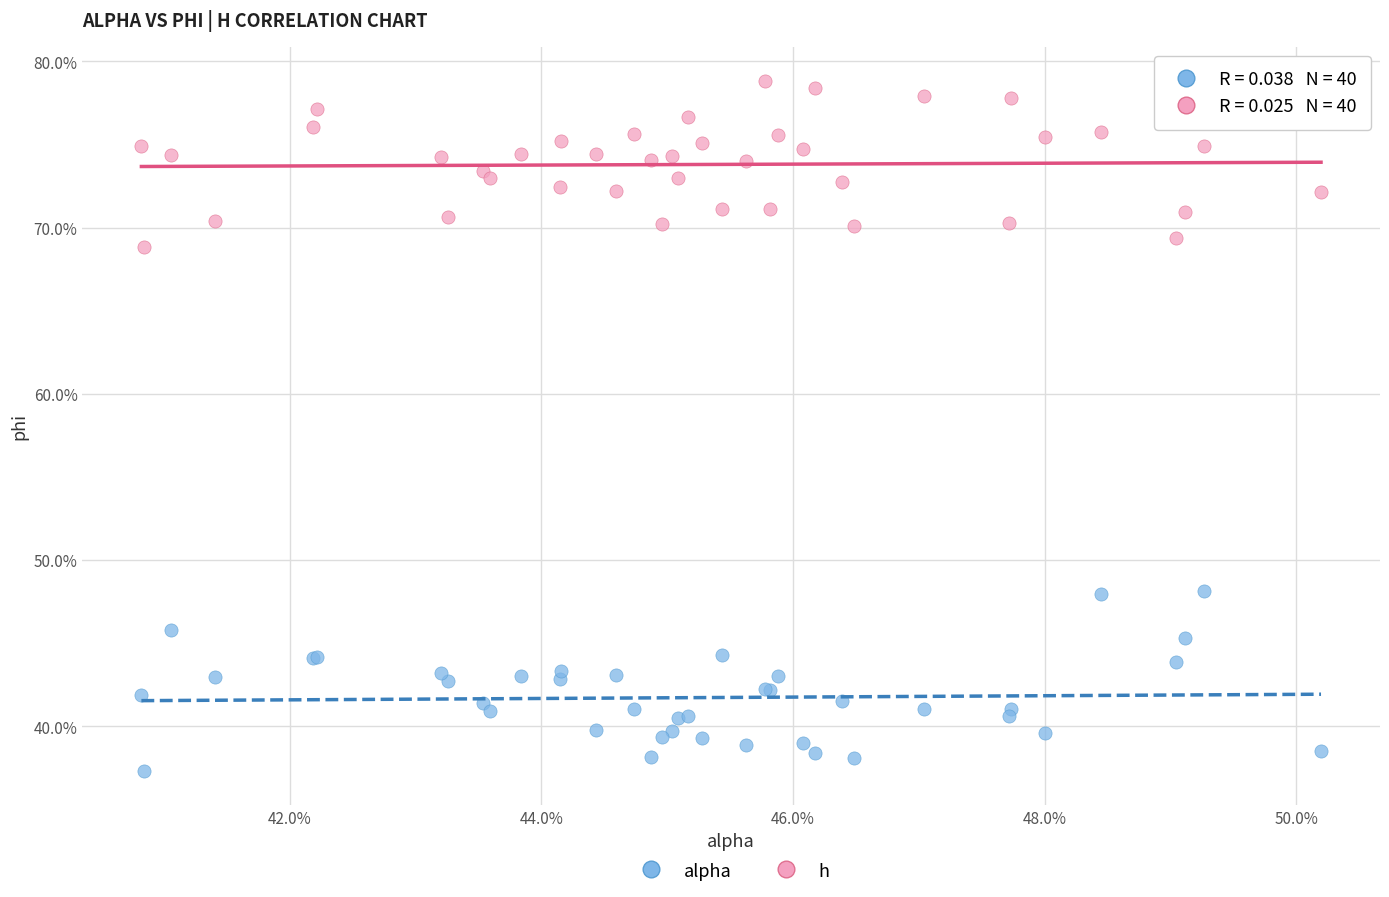

Which series reaches the minimum Y coordinate?

alpha